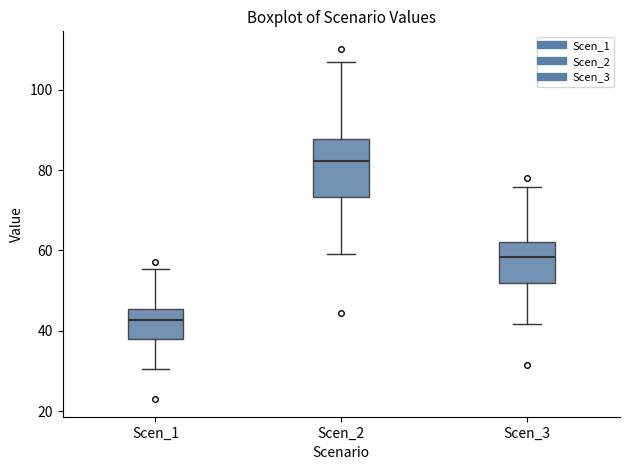

Which box's median line is the highest?

Scen_2